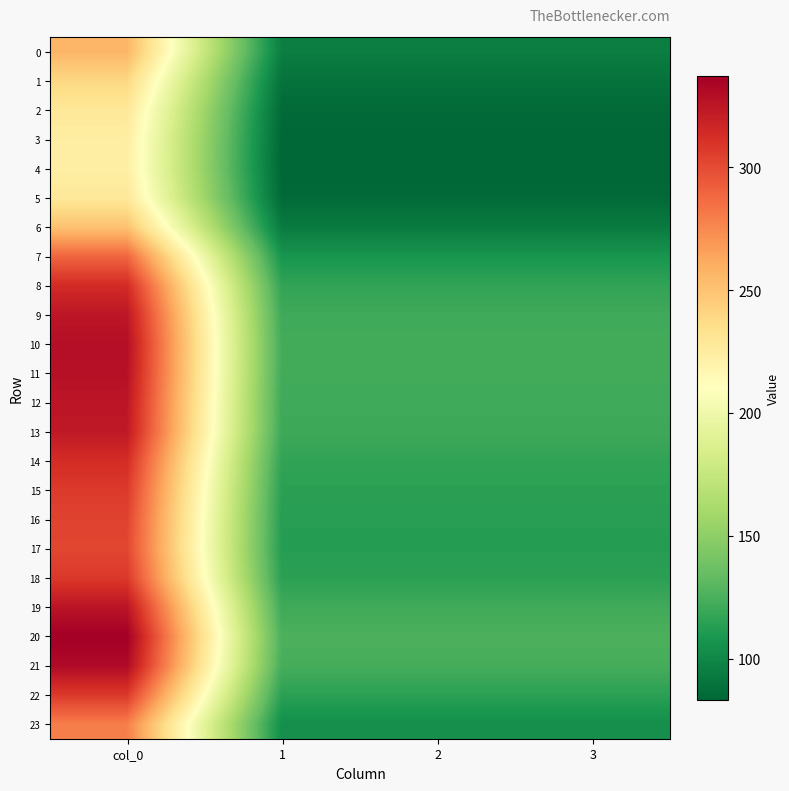

How many distinct data groups are displayed?

24